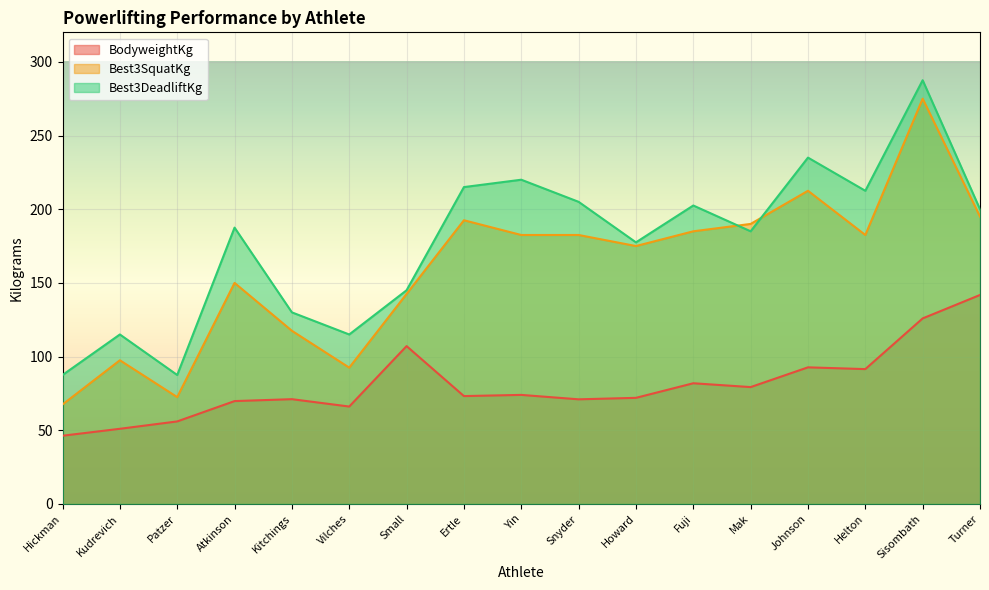

Reading left to right, what are all the values shown in this chart?

BodyweightKg: Hickman=46.3	Kudrevich=51.0	Patzer=56.0	Atkinson=69.8	Kitchings=71.1	Vilches=66.1	Small=107.1	Ertle=73.2	Yin=74.0	Snyder=71.0	Howard=72.0	Fuji=81.9	Mak=79.3	Johnson=92.7	Helton=91.5	Sisombath=125.9	Turner=141.8
Best3SquatKg: Hickman=67.5	Kudrevich=97.5	Patzer=72.5	Atkinson=150.0	Kitchings=117.5	Vilches=92.5	Small=142.5	Ertle=192.5	Yin=182.5	Snyder=182.5	Howard=175.0	Fuji=185.0	Mak=190.0	Johnson=212.5	Helton=182.5	Sisombath=275.0	Turner=195.0
Best3DeadliftKg: Hickman=87.5	Kudrevich=115.0	Patzer=87.5	Atkinson=187.5	Kitchings=130.0	Vilches=115.0	Small=145.0	Ertle=215.0	Yin=220.0	Snyder=205.0	Howard=177.5	Fuji=202.5	Mak=185.0	Johnson=235.0	Helton=212.5	Sisombath=287.5	Turner=200.0